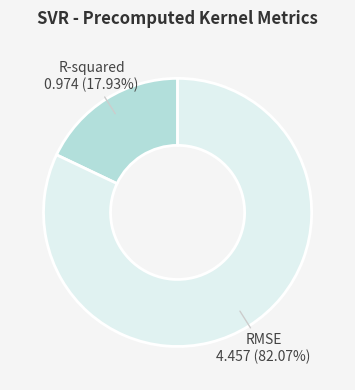

Is there a majority slice in this chart?

Yes